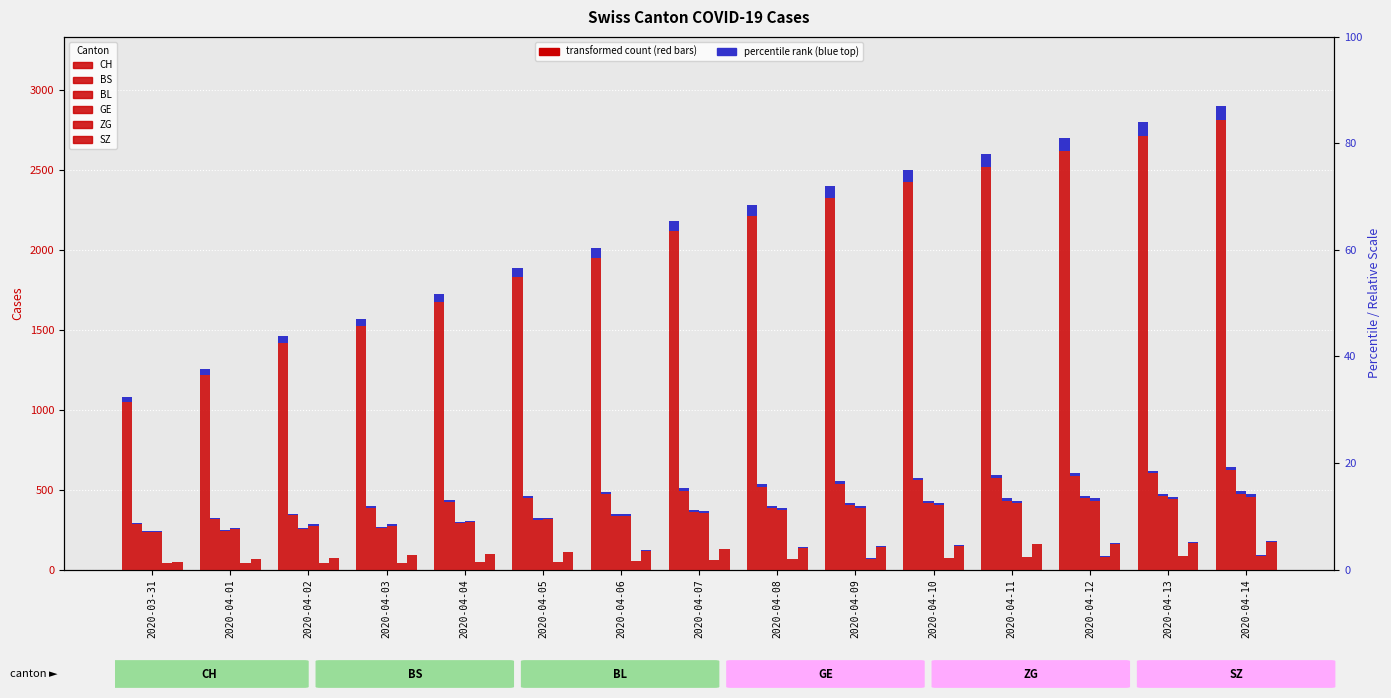

What is the approximate value of BS at 2020-04-05?

460